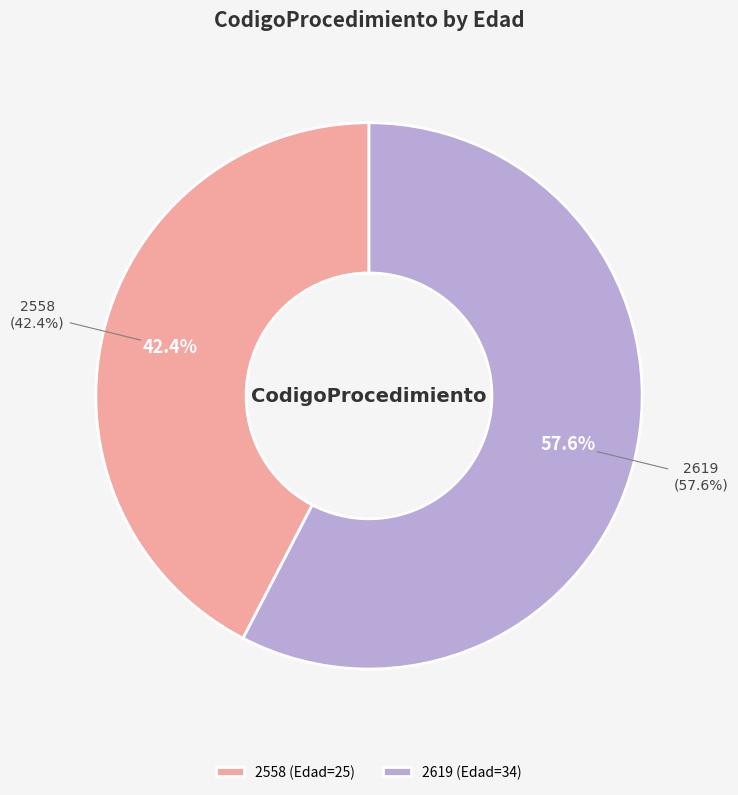

What is the smallest slice in the pie chart?

2558